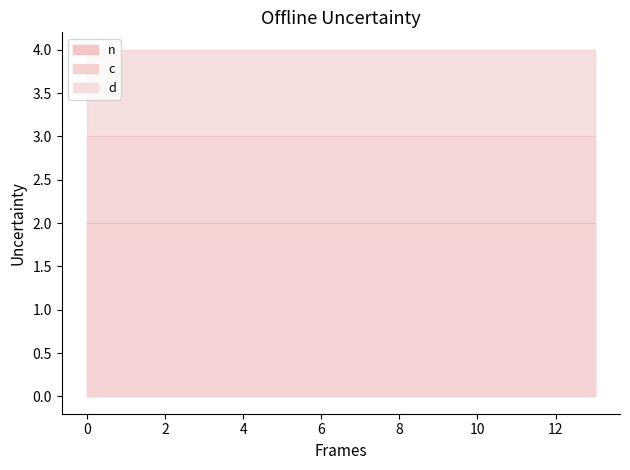

Is it true that c equals 5 at 1?

False